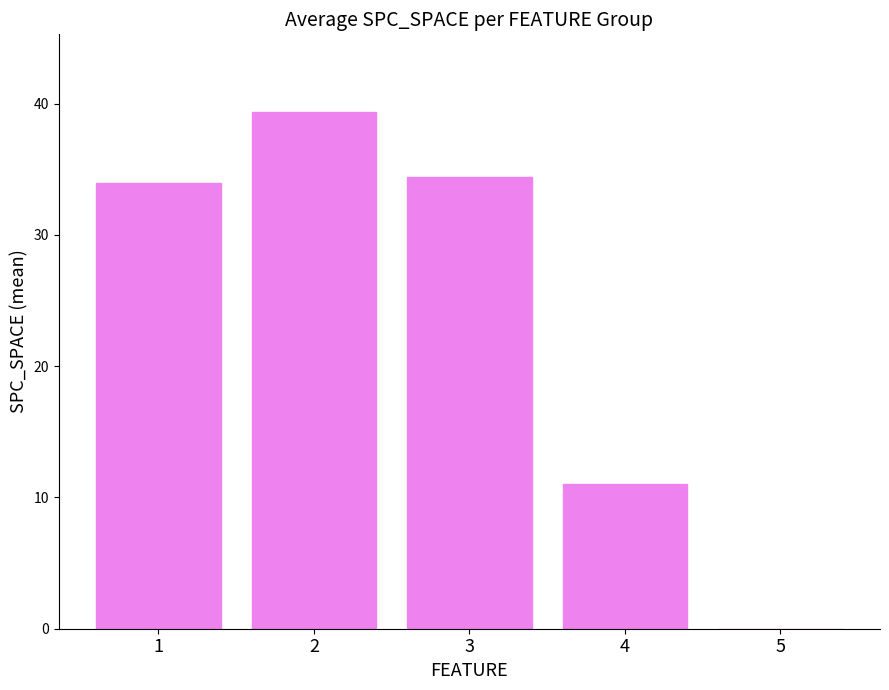

At which label is the value closest to 19?

4